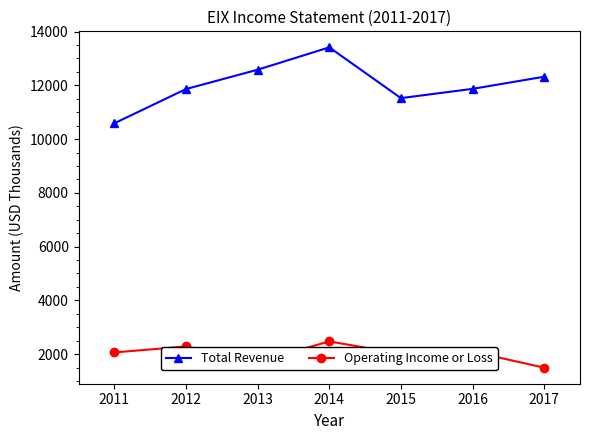

True or false: Operating Income or Loss and Total Revenue intersect in this chart.

False